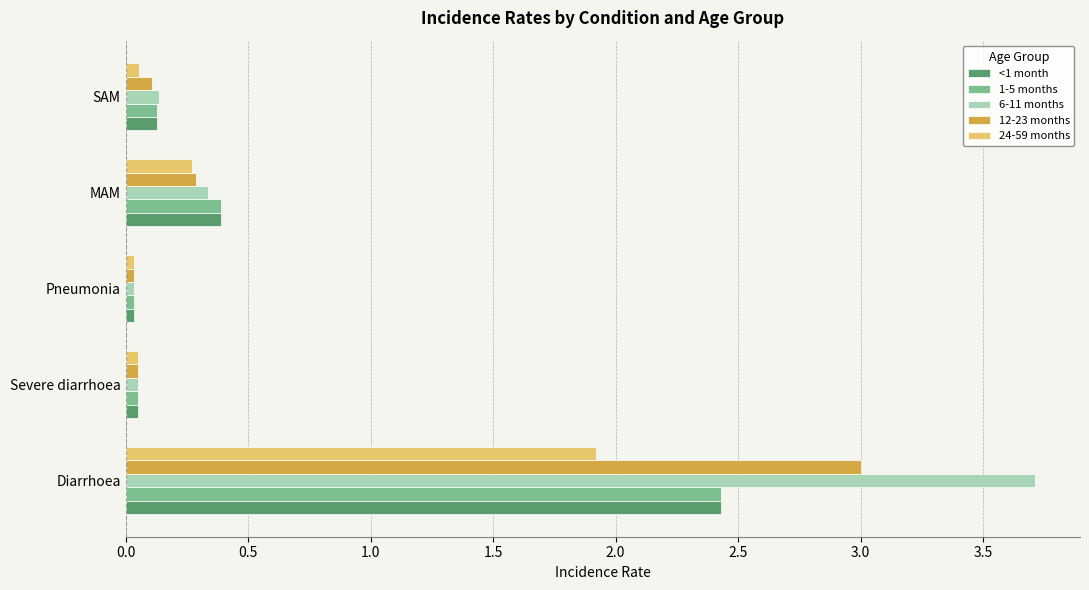

Where is <1 month nearest to the value 1?

MAM